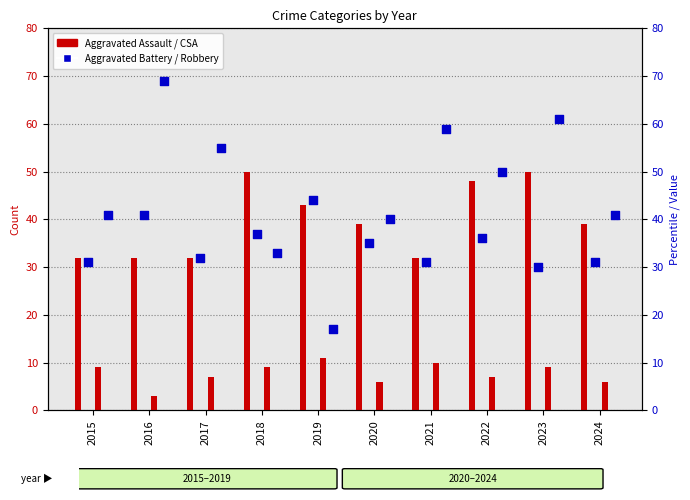

Which series reaches the maximum Y coordinate?

Robbery